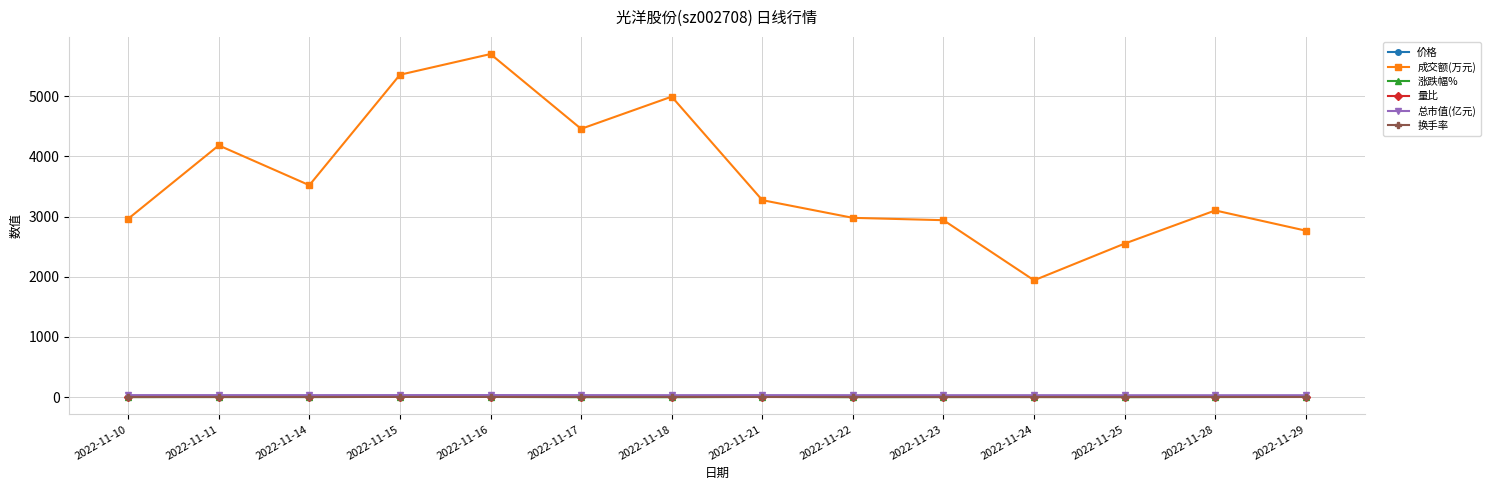

Which series has the largest total across all categories?

成交额(万元)